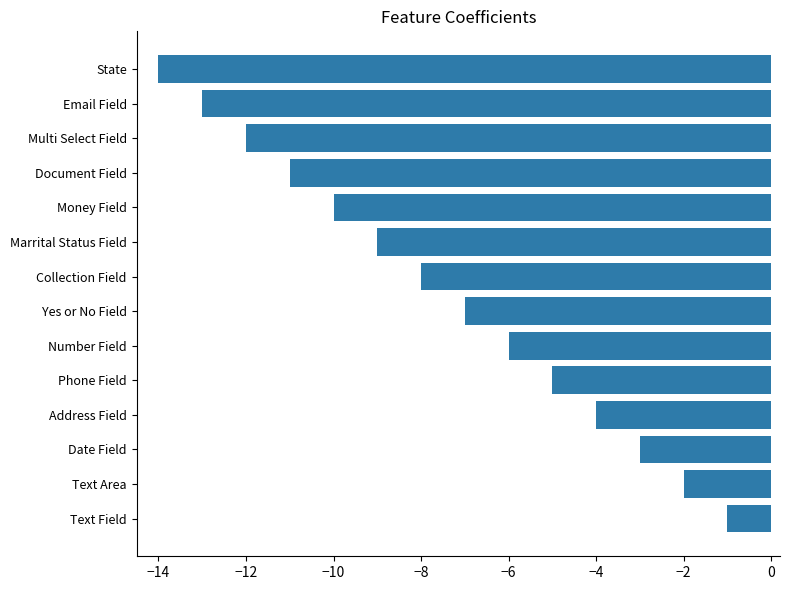

Reading bottom to top, extract all data points from this chart.

-1	-2	-3	-4	-5	-6	-7	-8	-9	-10	-11	-12	-13	-14